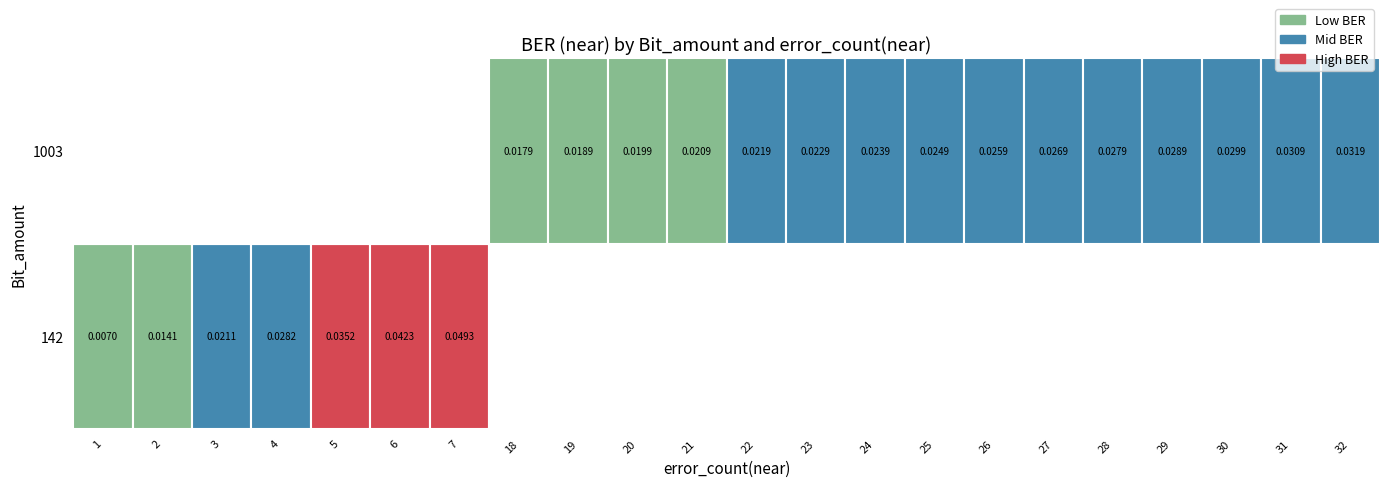

The 142 series shows 0.0 at 6. True or false?

True